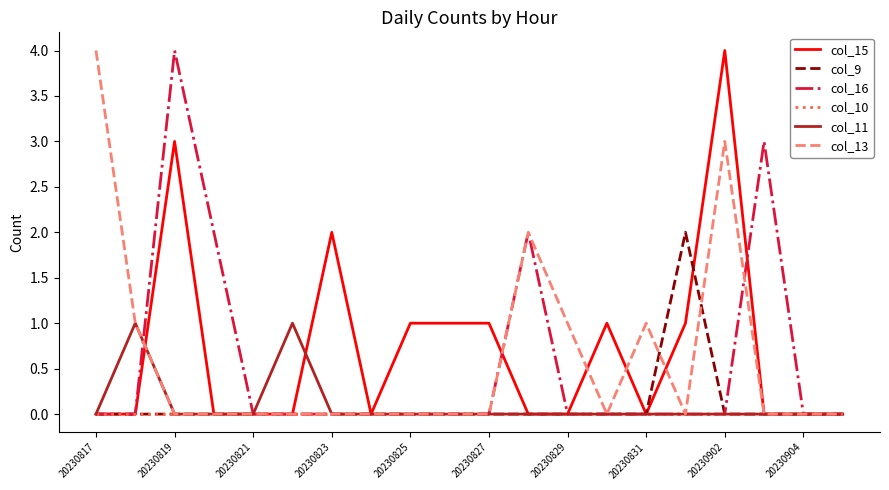

True or false: col_11 has more than 1 points higher than both neighbors.

True